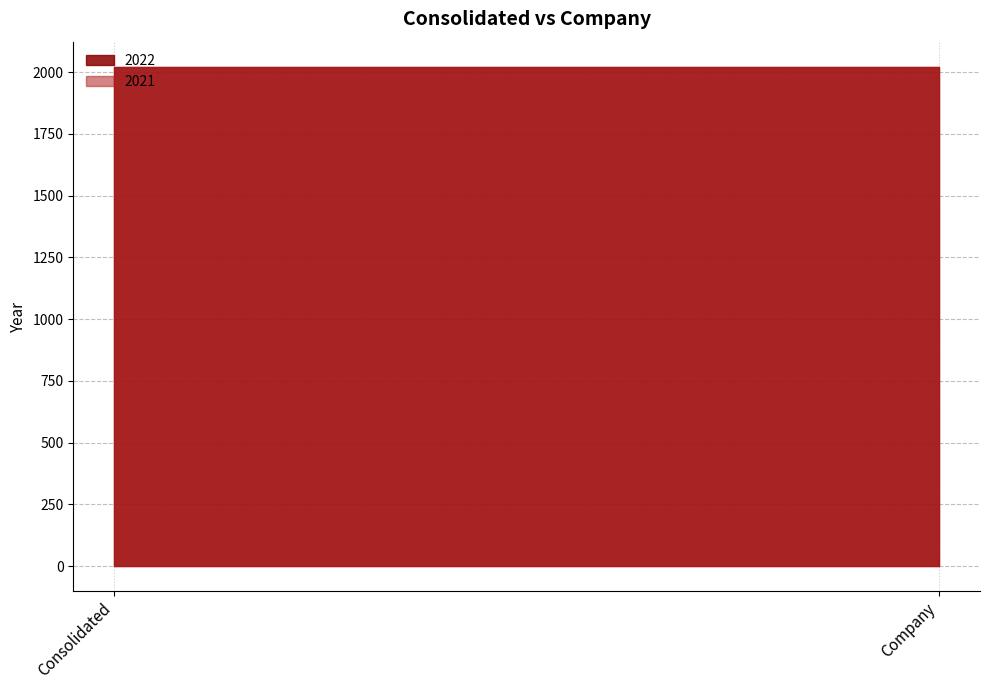

True or false: 2021 has a value of 2021 at Consolidated.

True